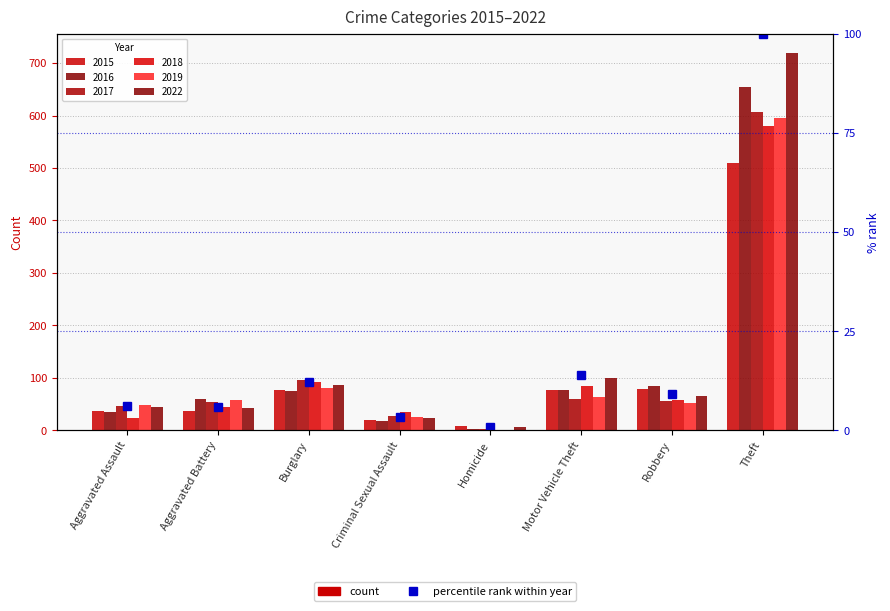

Reading right to left, transcribe all the data shown in this chart.

100.0	9.0	13.9	0.8	3.3	12.1	6.0	6.1